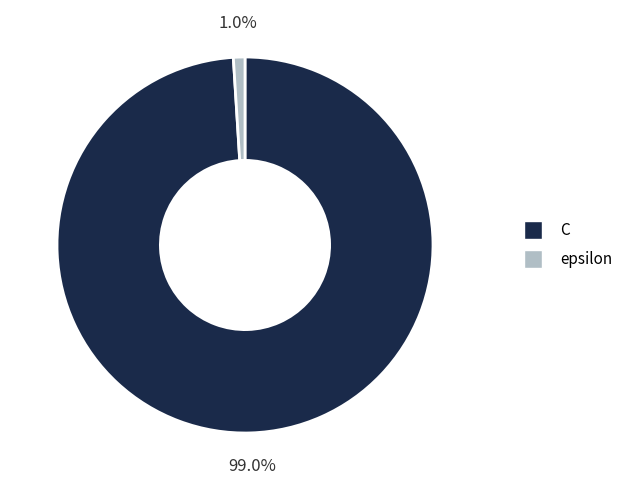

Which category has the smallest portion of the pie?

epsilon